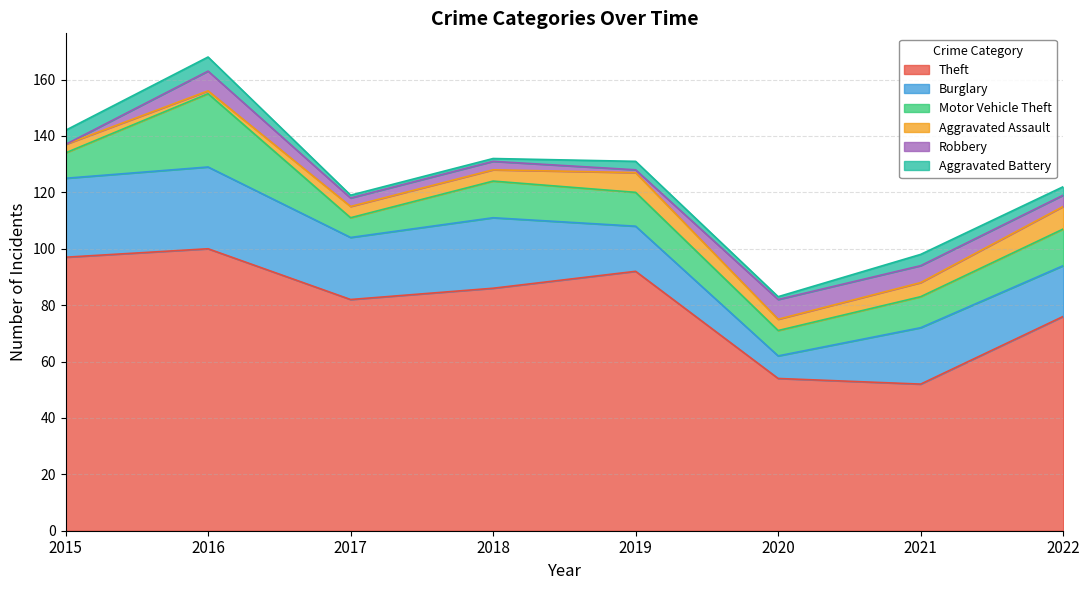

Where is the first local maximum for Burglary?

2016